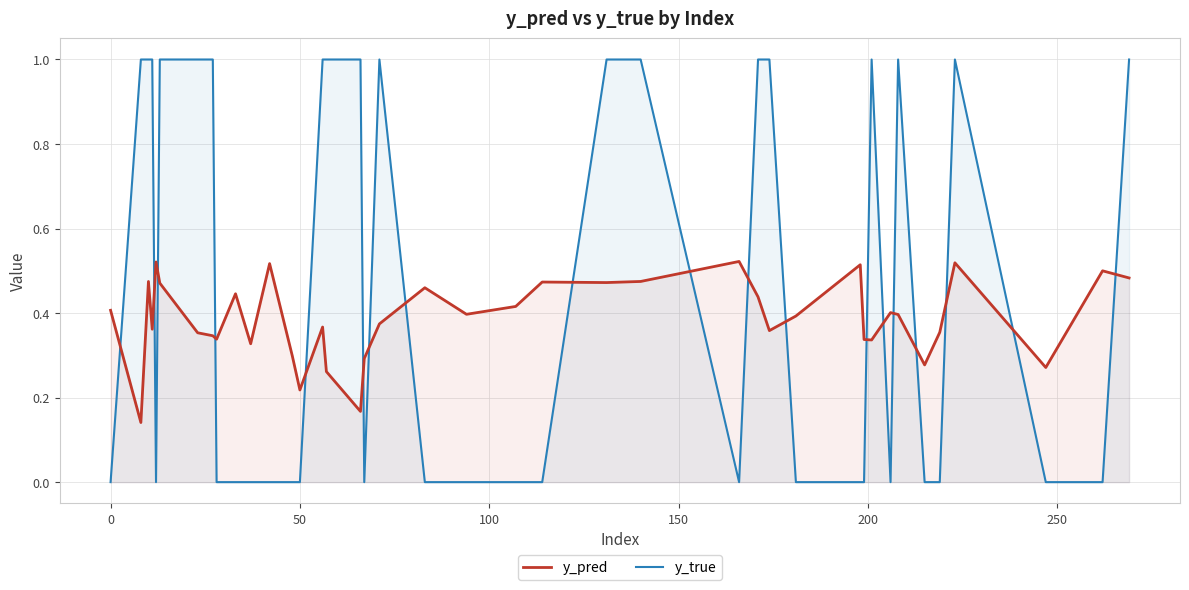

Which series has the largest total across all categories?

y_true